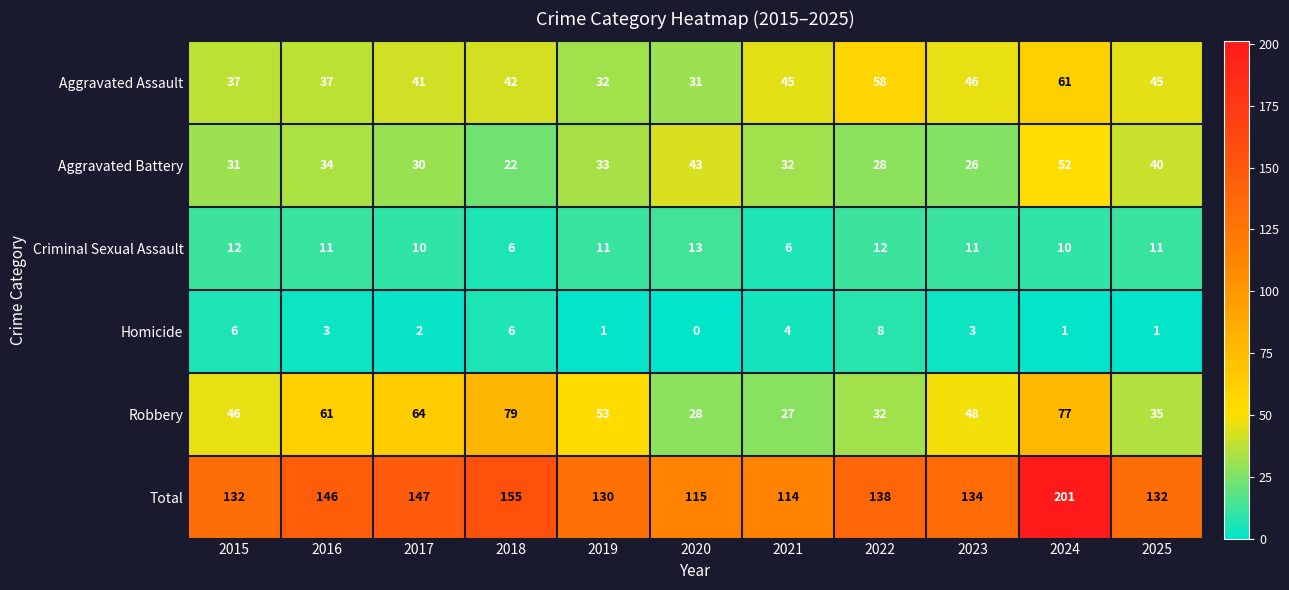

What is the difference between the second highest and second lowest values in the Total series?

40